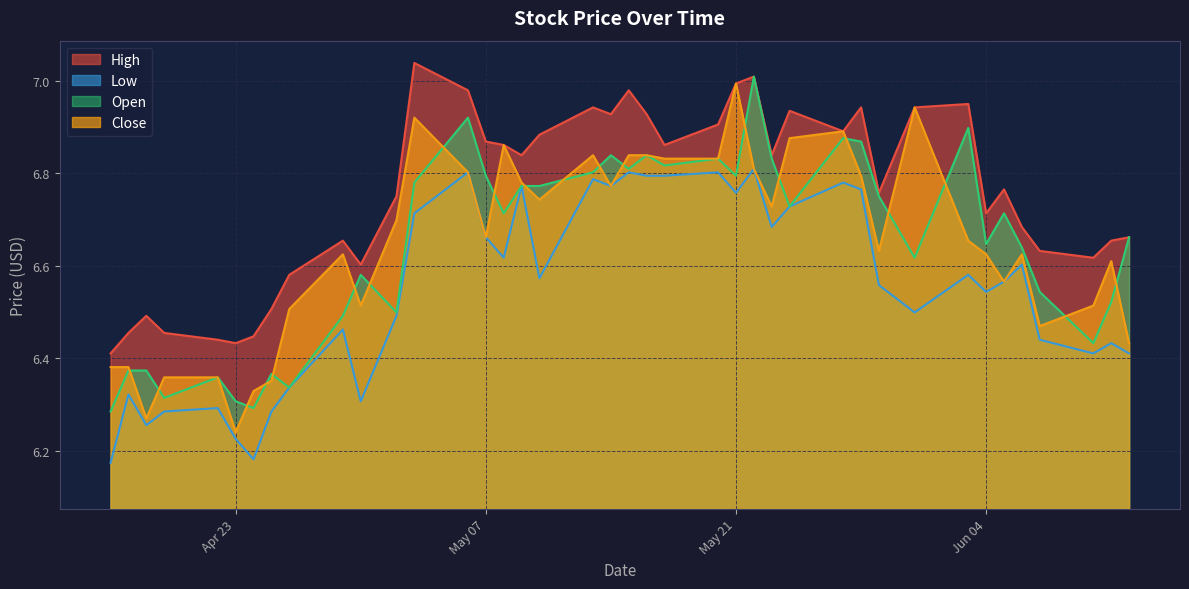

Which series has the largest total across all categories?

High